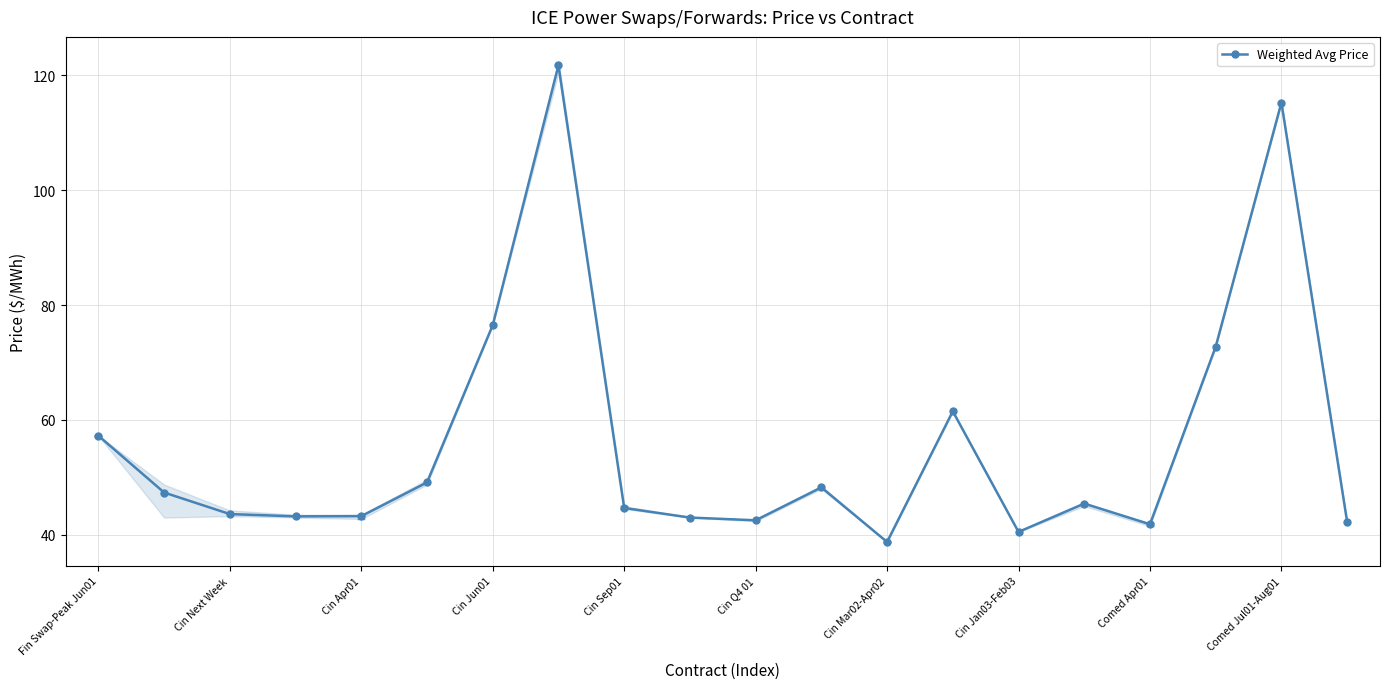

How many categories are shown in the chart?

20